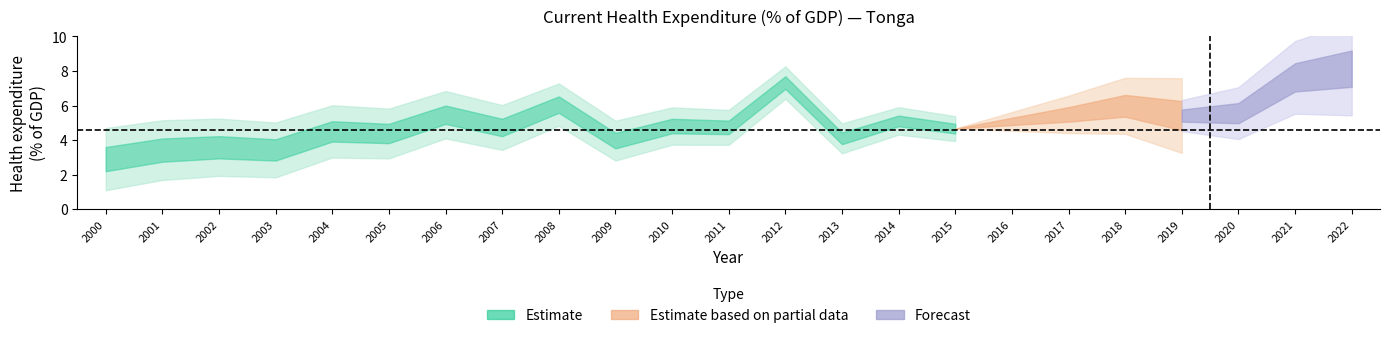

Rank the categories by value from highest to lowest.

2022, 2021, 2012, 2008, 2018, 2020, 2017, 2006, 2019, 2014, 2016, 2010, 2011, 2007, 2015, 2004, 2005, 2013, 2009, 2002, 2003, 2001, 2000